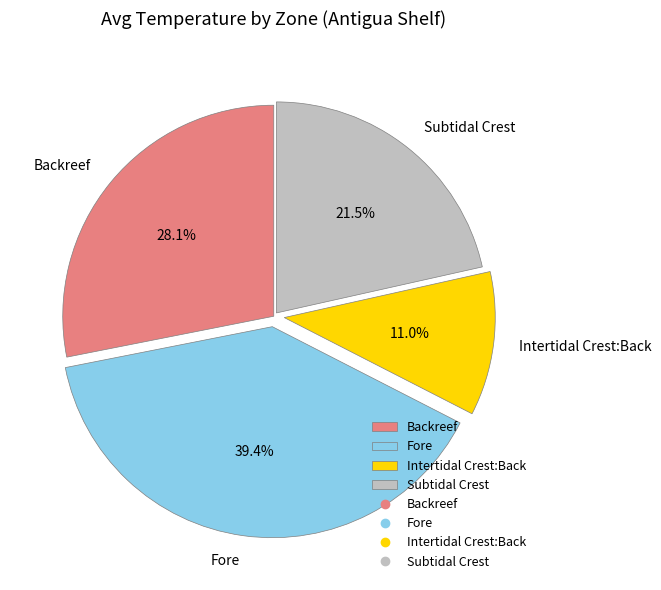

Which slice is the largest?

Fore